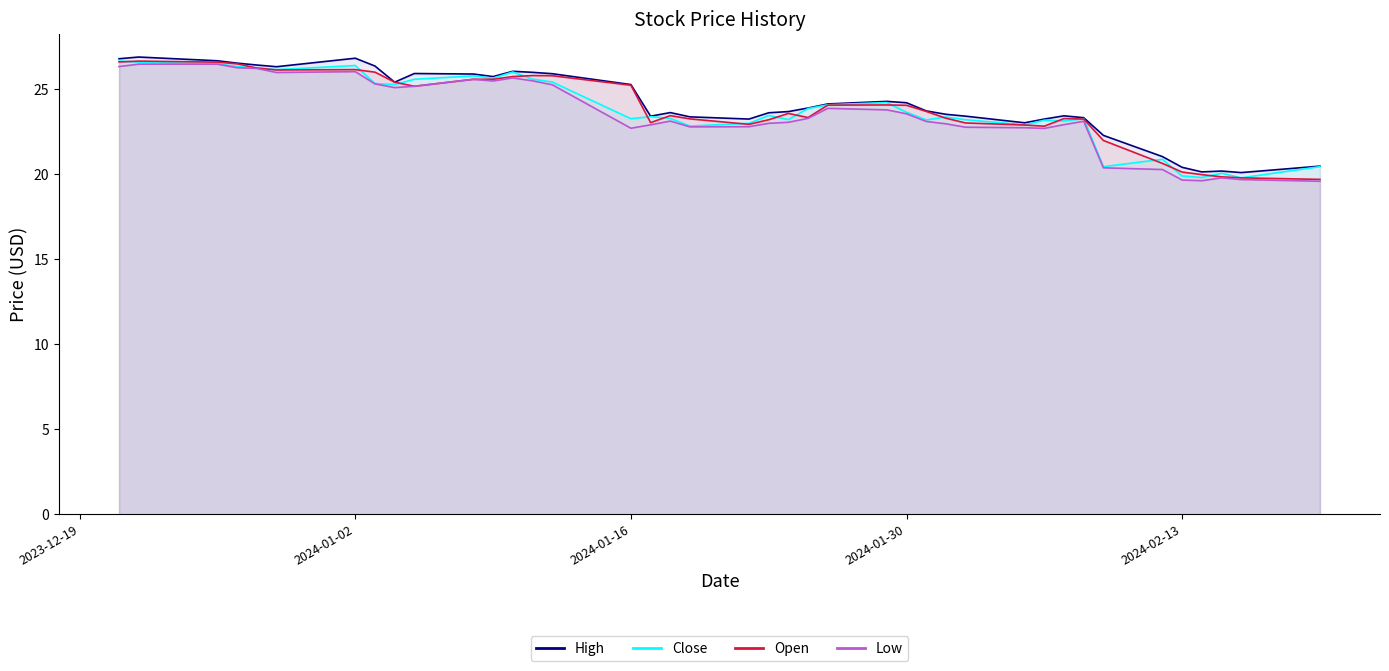

True or false: High and Open intersect in this chart.

False